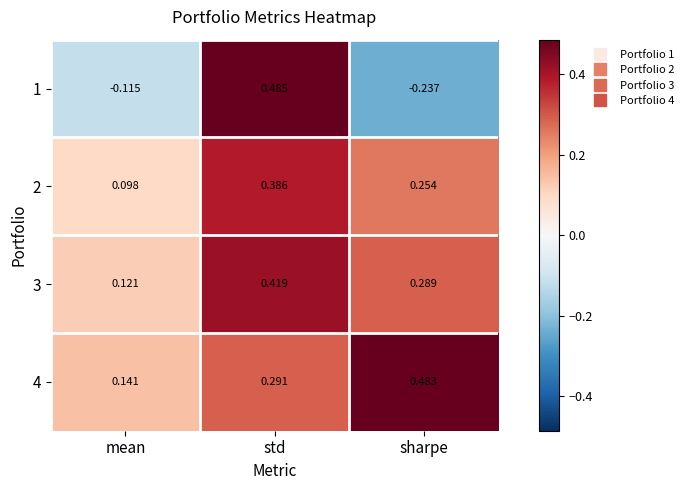

Which series has the widest spread of values?

1